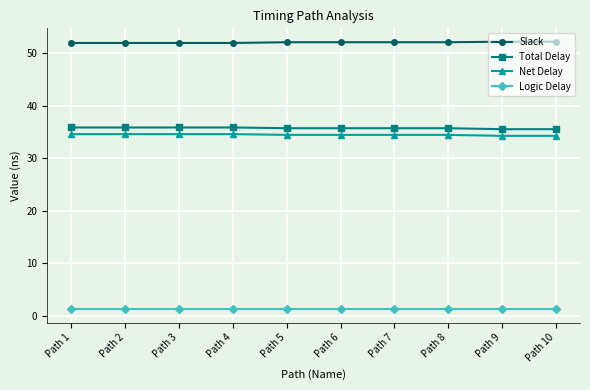

How many series are shown in this chart?

4